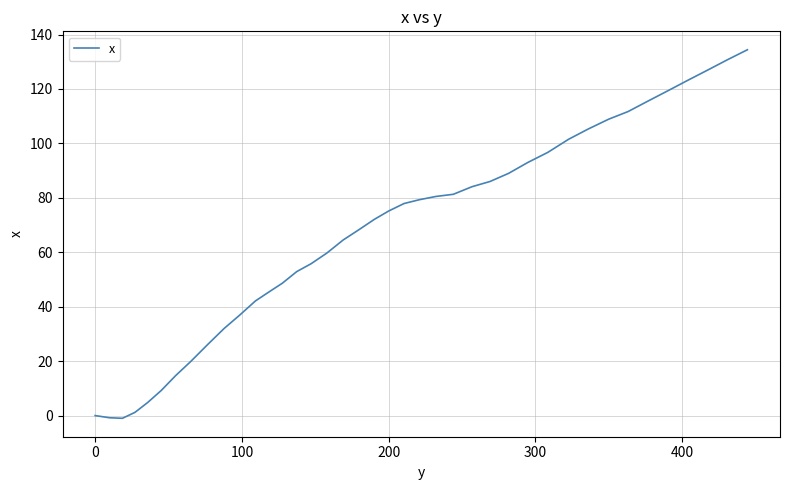

What is the greatest value displayed?

134.4